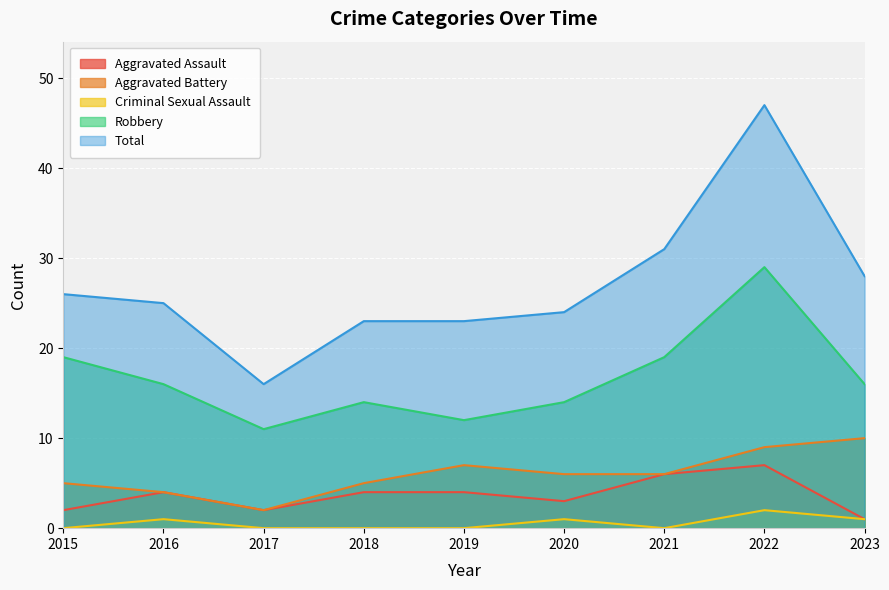

What is the approximate value of Aggravated Battery at 2017?

2